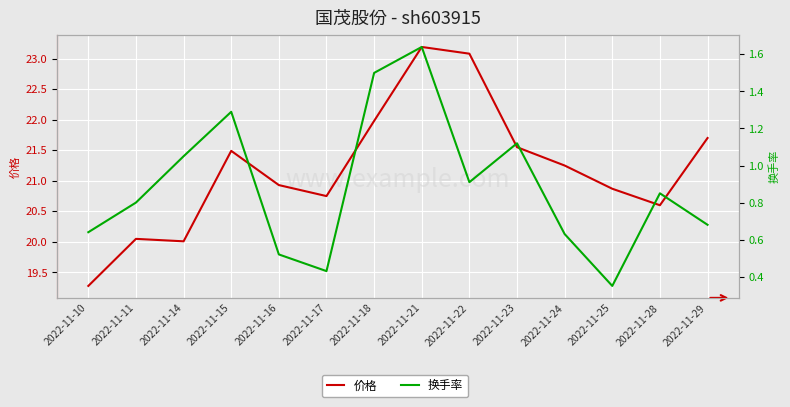

Where is 价格 nearest to the value 21?

2022-11-16